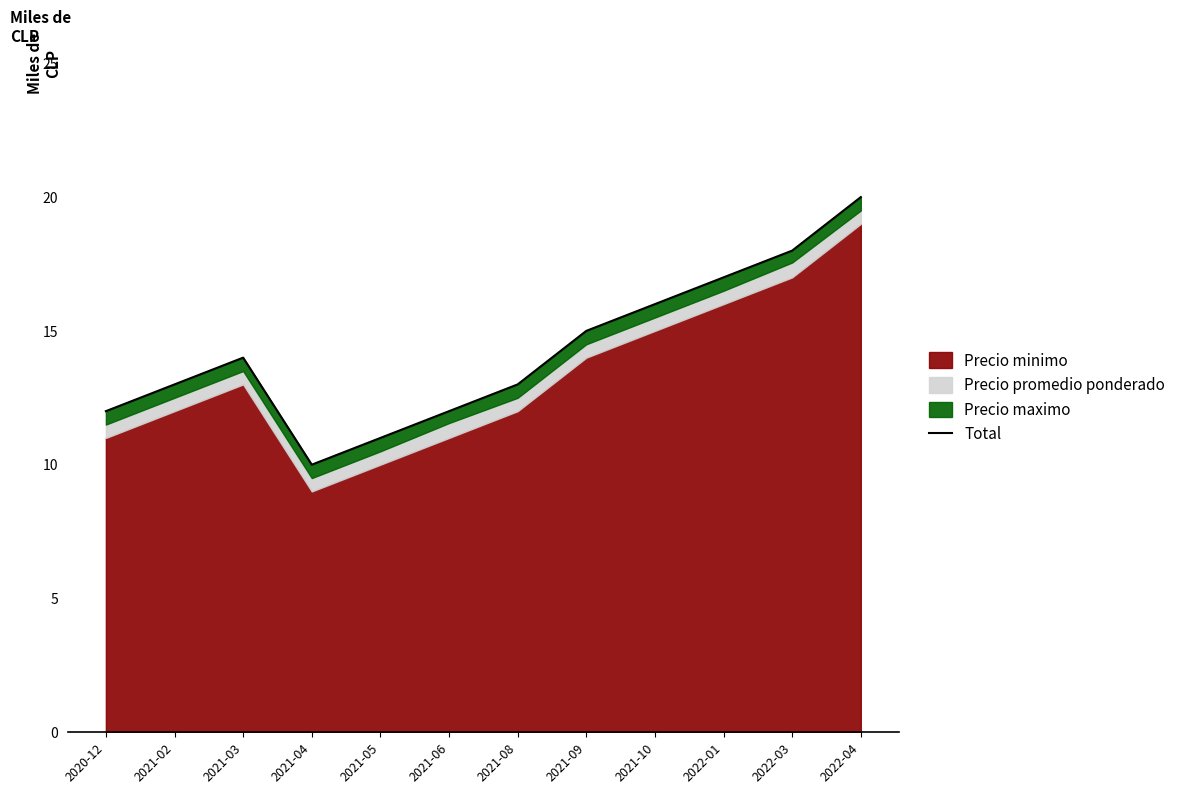

What is the sum of the values at 2021-03 and 2022-03?

32000